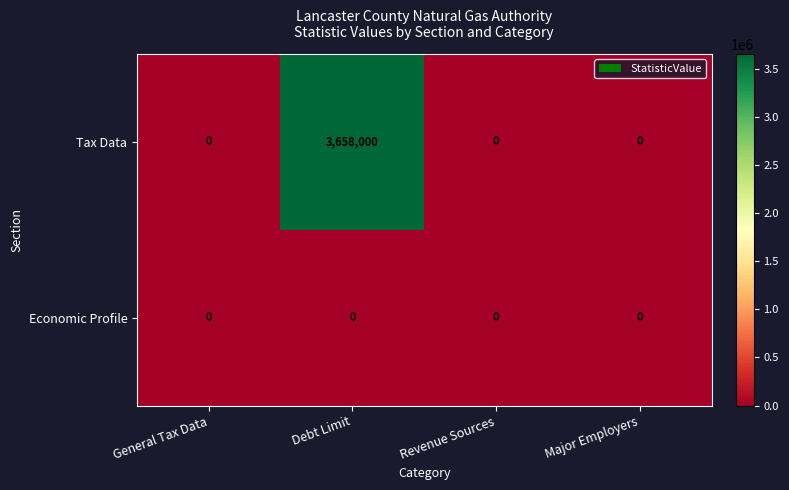

Reading left to right, extract all data points from this chart.

Tax Data: General Tax Data=0	Debt Limit=3658000	Revenue Sources=0	Major Employers=0
Economic Profile: General Tax Data=0	Debt Limit=0	Revenue Sources=0	Major Employers=0